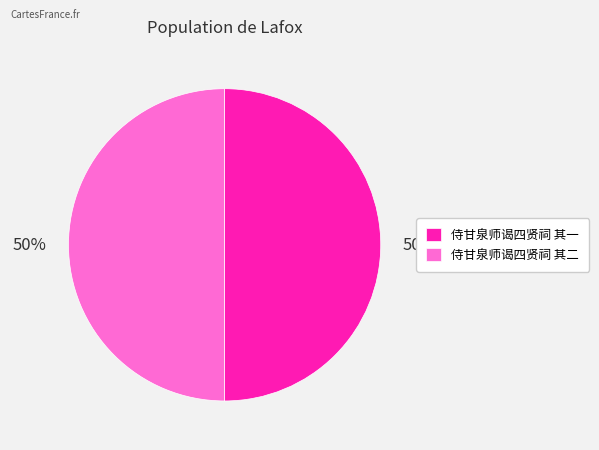

The 侍甘泉师谒四贤祠 其一 slice represents 59% of the pie. True or false?

False